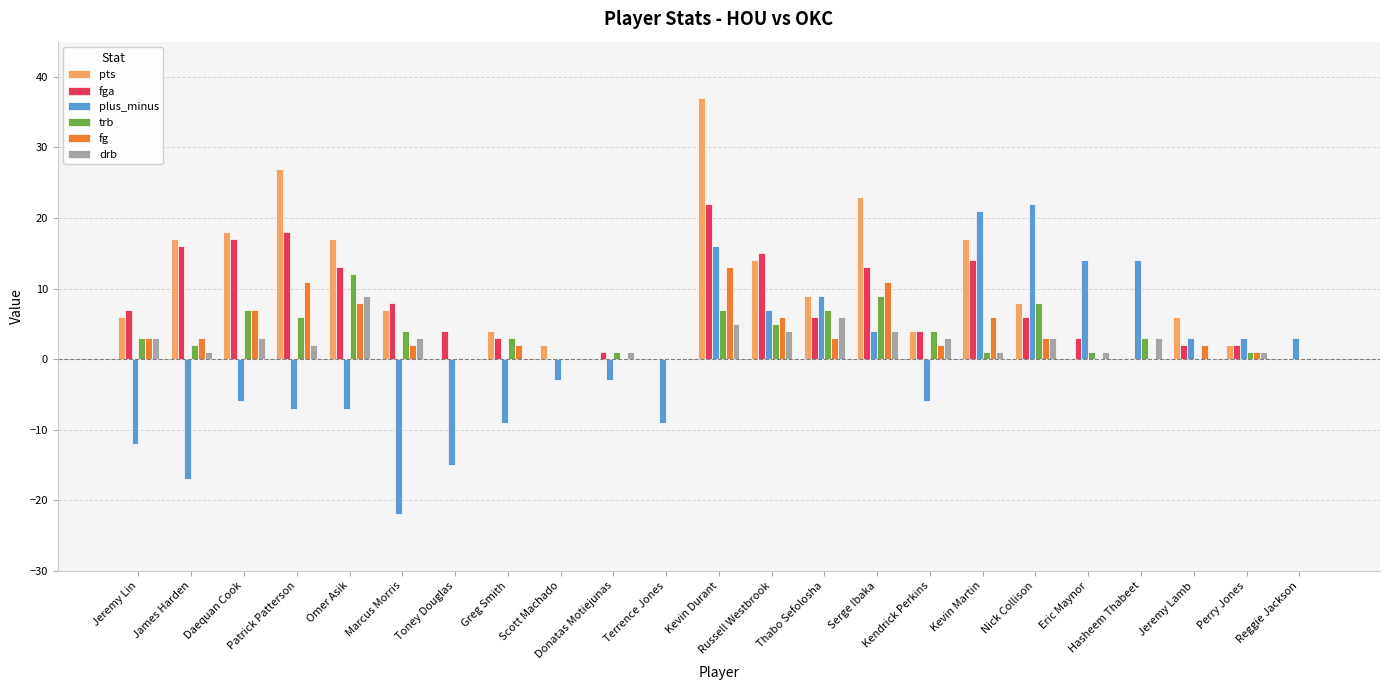

Between Donatas Motiejunas and Kevin Durant, which series saw the biggest shift?

pts